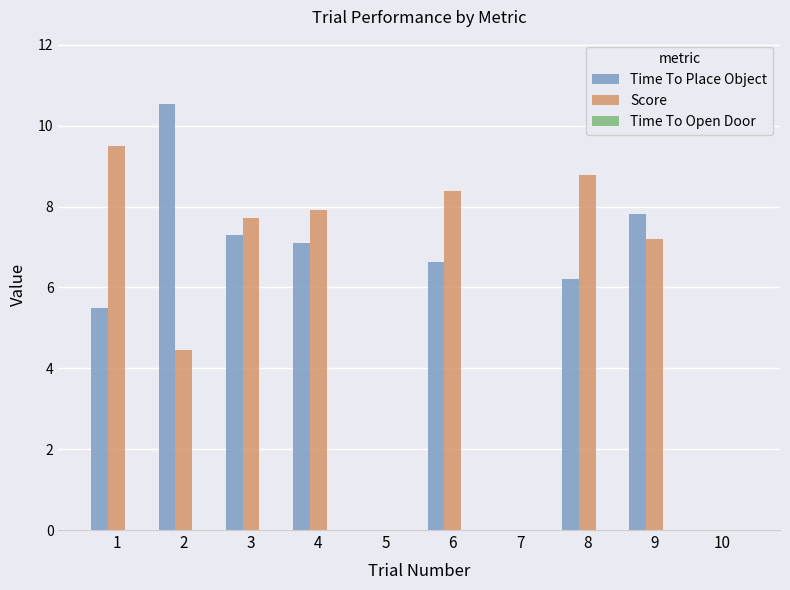

Between 5 and 8, which series saw the biggest shift?

Score